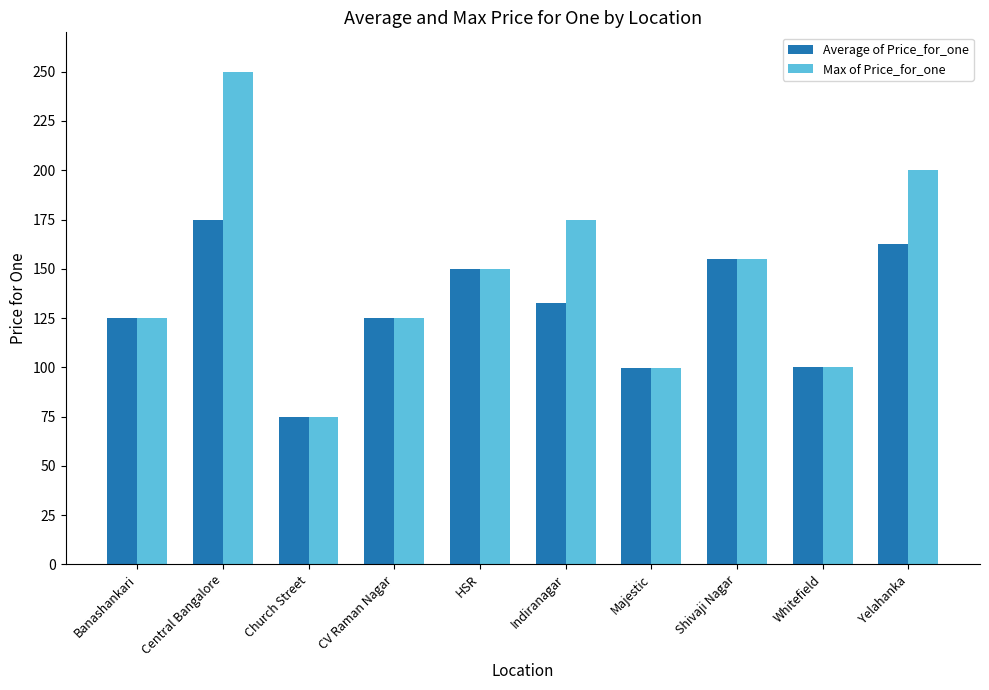

Read the Max of Price_for_one value at Yelahanka.

200.0